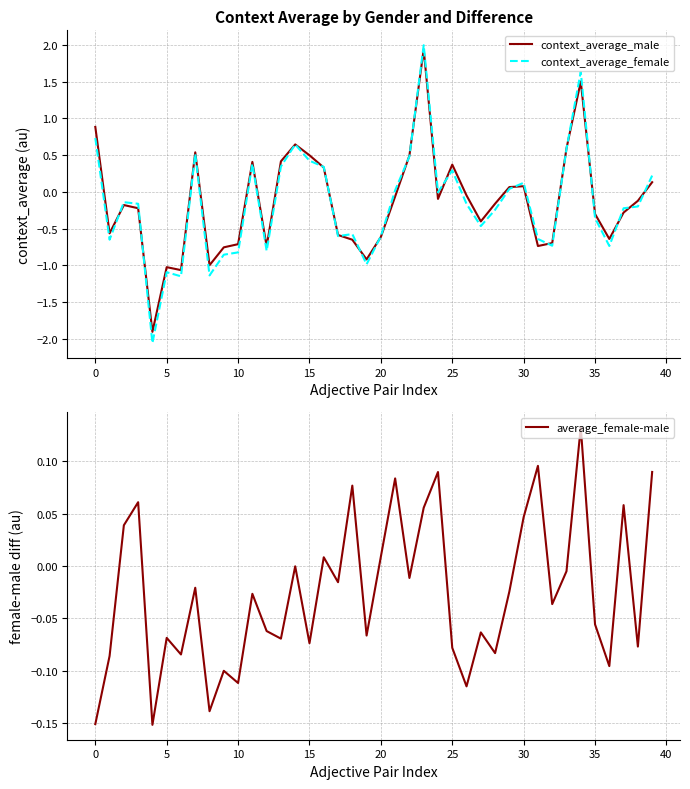

Which series ends up on top after the final intersection of context_average_female and average_female-male?

context_average_female